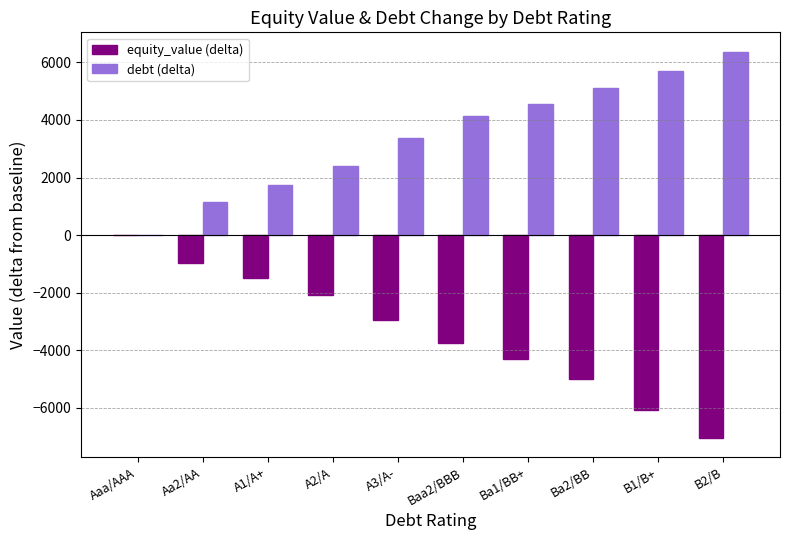

The value of debt (delta) at B1/B+ is 5697.9. True or false?

True